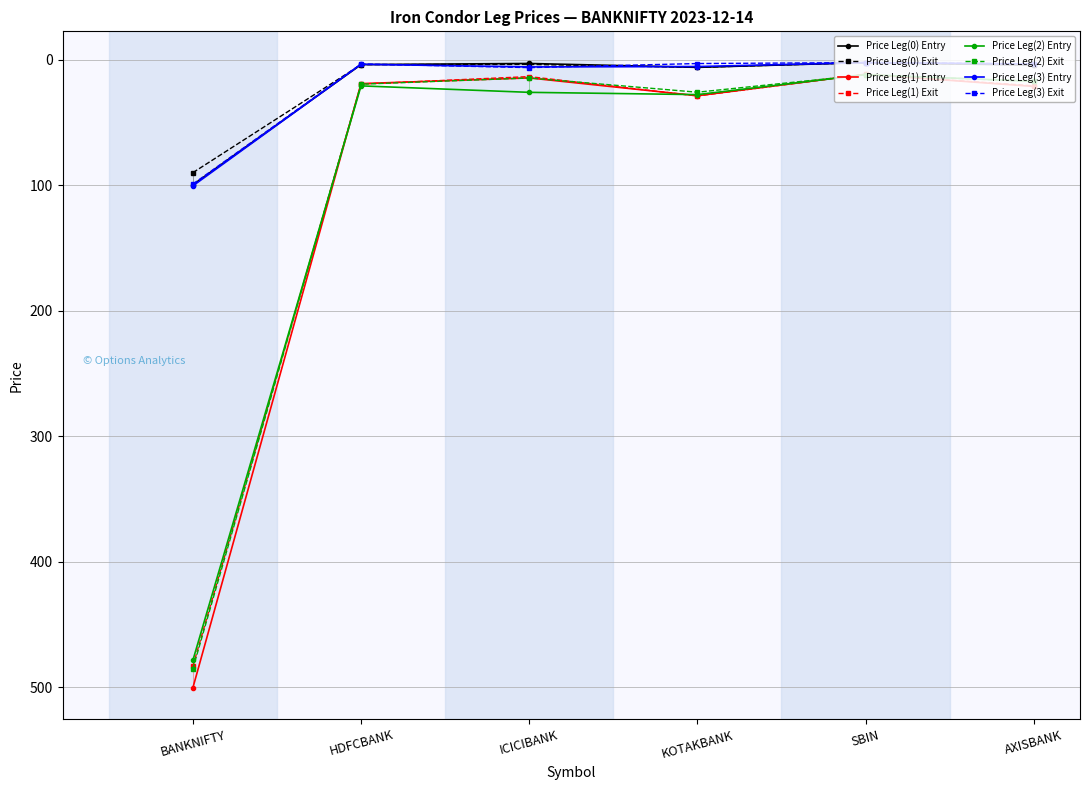

What is the label of the 1st point from the left?

BANKNIFTY